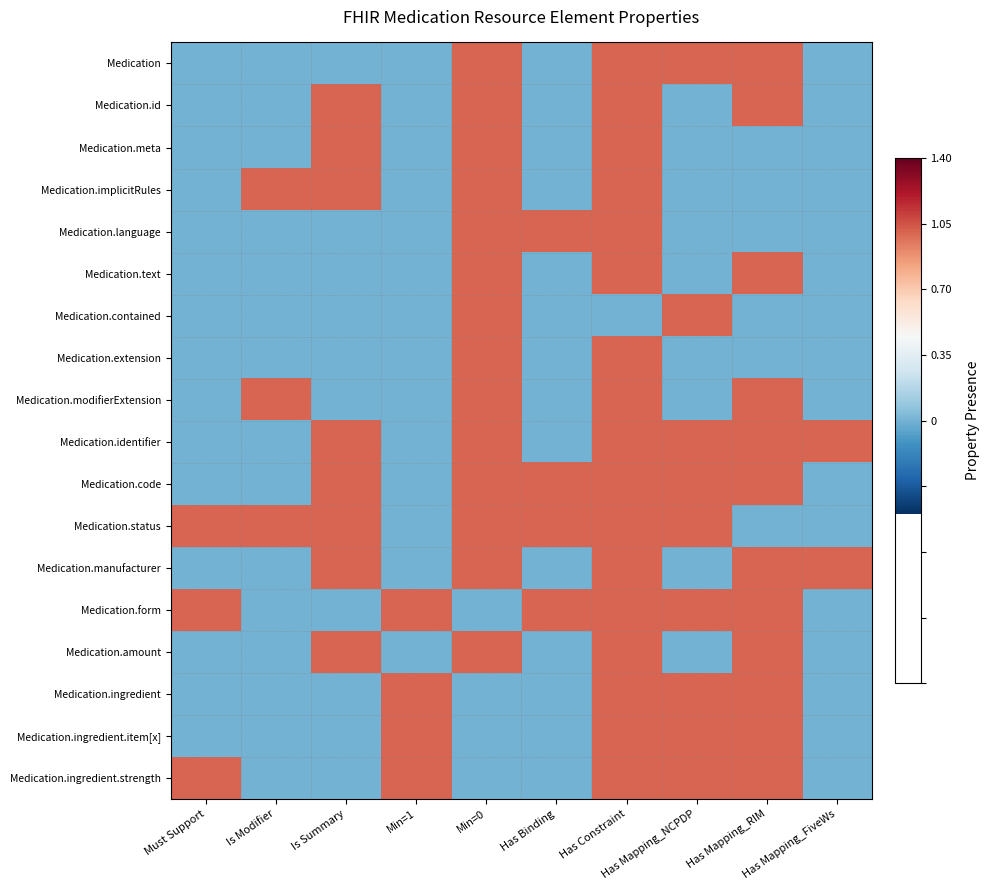

What is the greatest value displayed?

1